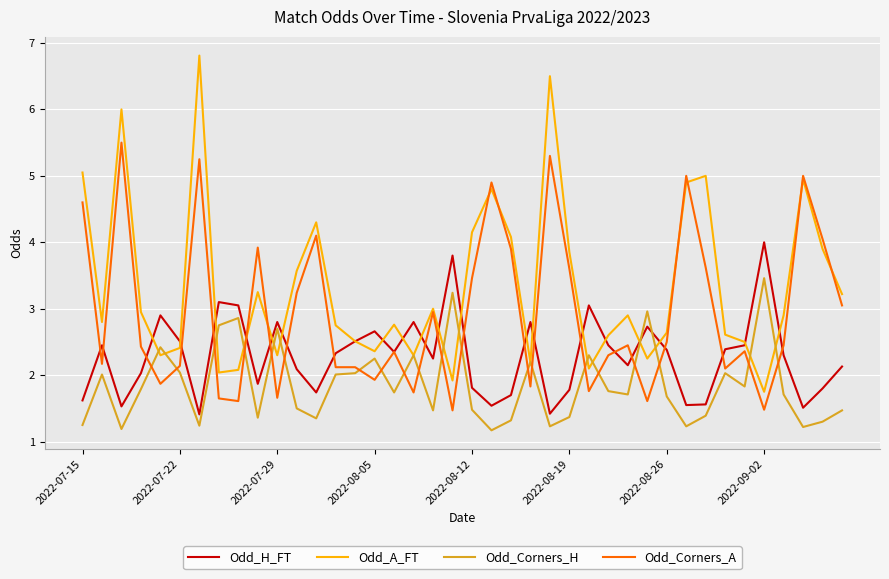

How many interior local valleys does the Odd_A_FT series have?

11